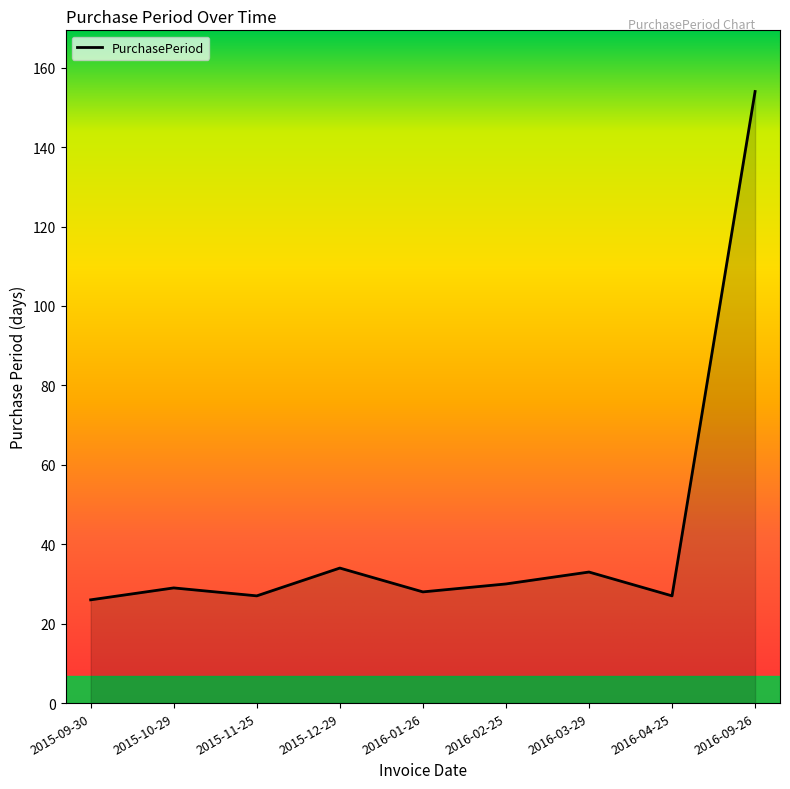

What is the ratio of the value at 2016-02-25 to the value at 2015-10-29?

1.0